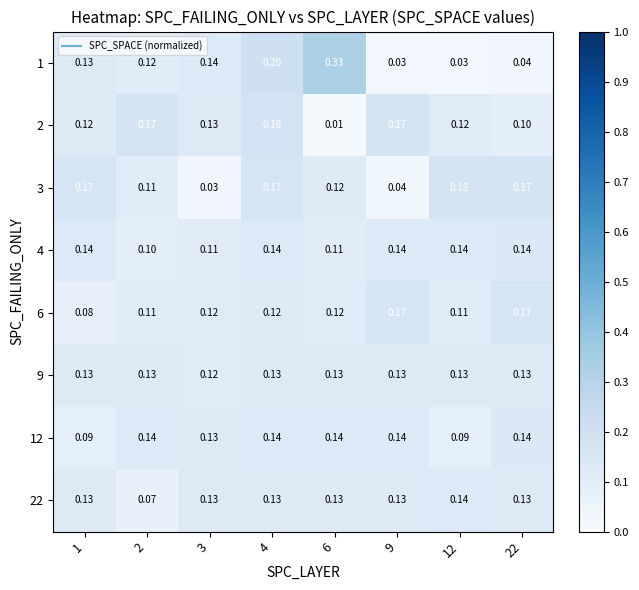

At which category does the chart reach its minimum across all series?

6